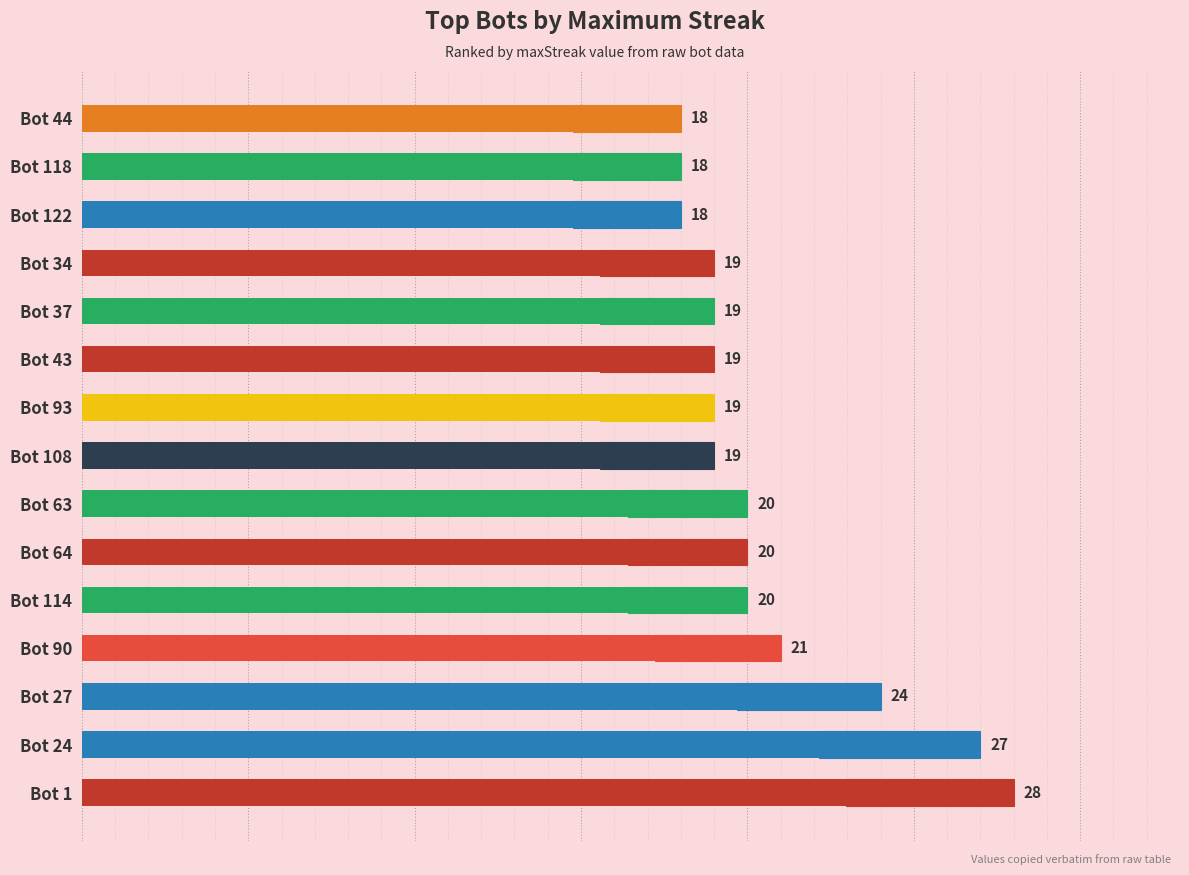

List the labels in order of value, smallest first.

Bot 122, Bot 118, Bot 44, Bot 108, Bot 93, Bot 43, Bot 37, Bot 34, Bot 114, Bot 64, Bot 63, Bot 90, Bot 27, Bot 24, Bot 1